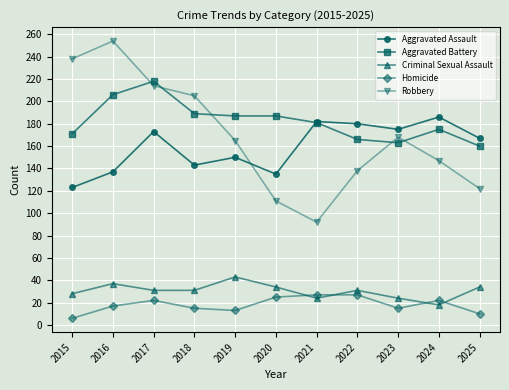

How many series are shown in this chart?

5